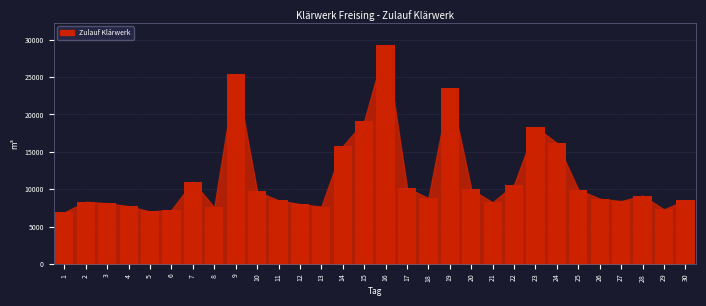

What is the greatest value displayed?

29324